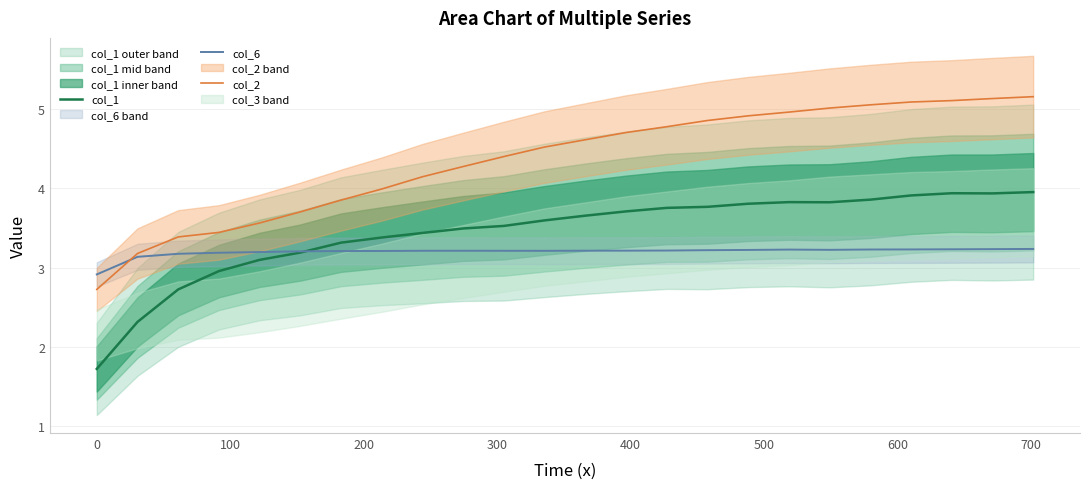

At how many categories does at least one series exceed 4?

16